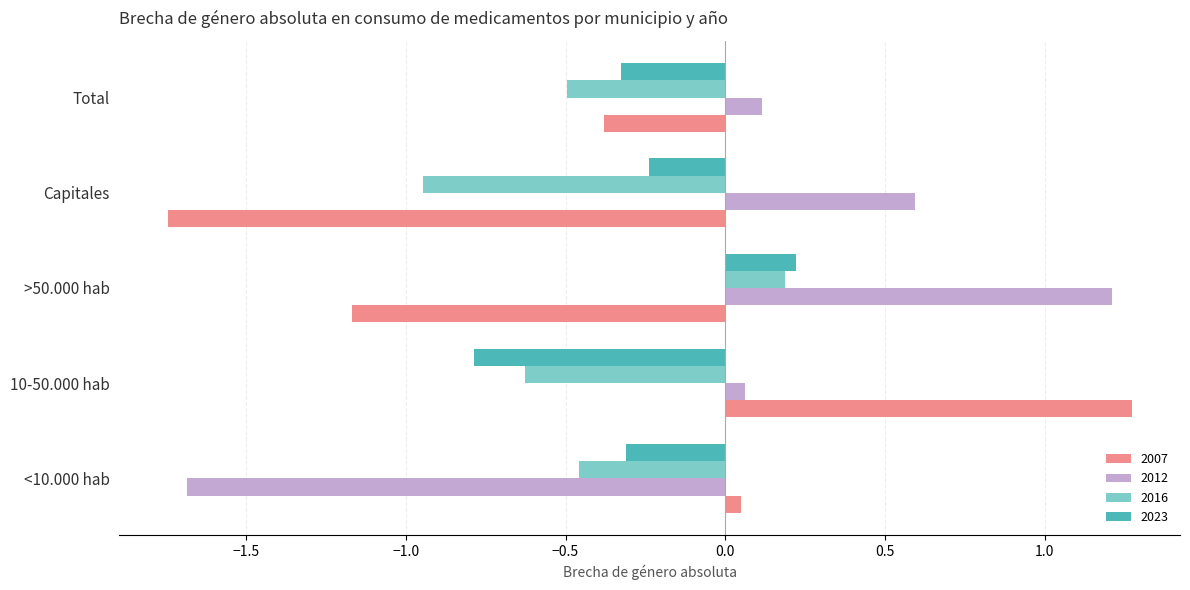

What is the average value of the 2023 series?

-0.3